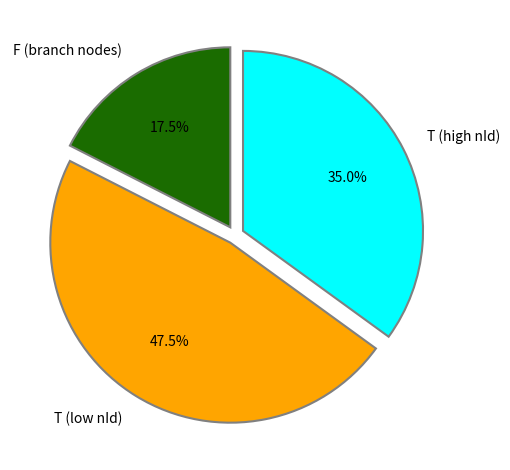

What portion of the pie excludes T (low nId)?

52.5%